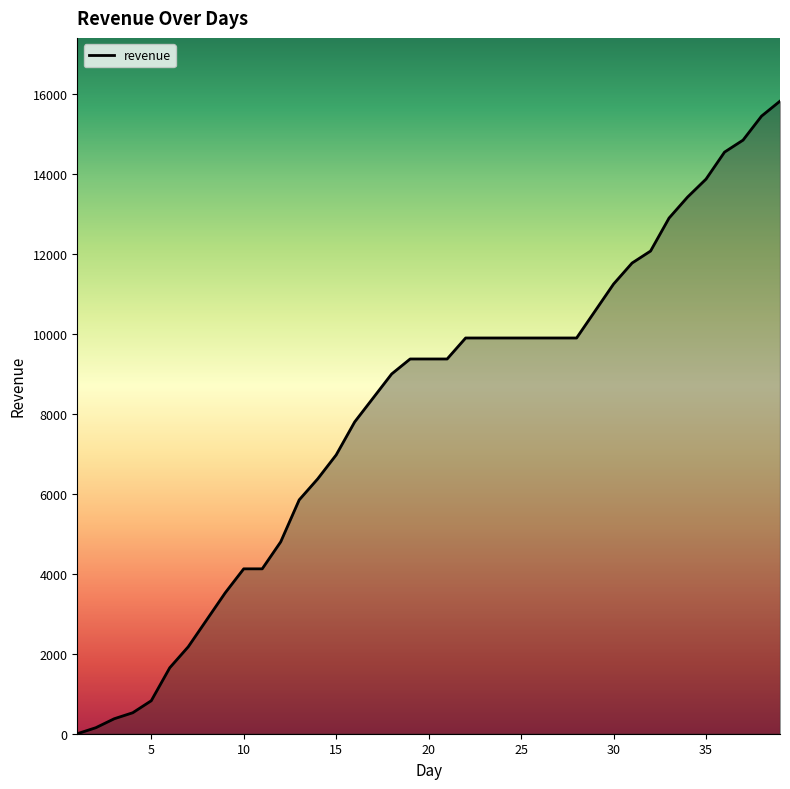

What is the difference between the maximum and minimum values?

15825